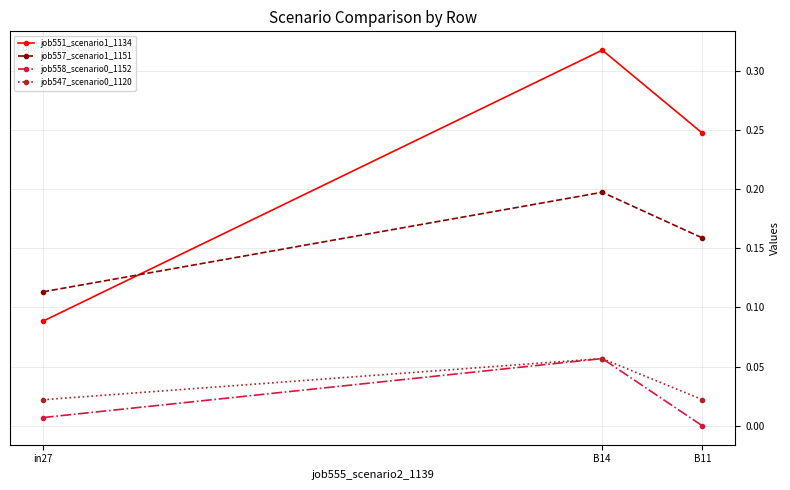

The value of job551_scenario1_1134 at B14 is 0.5. True or false?

False